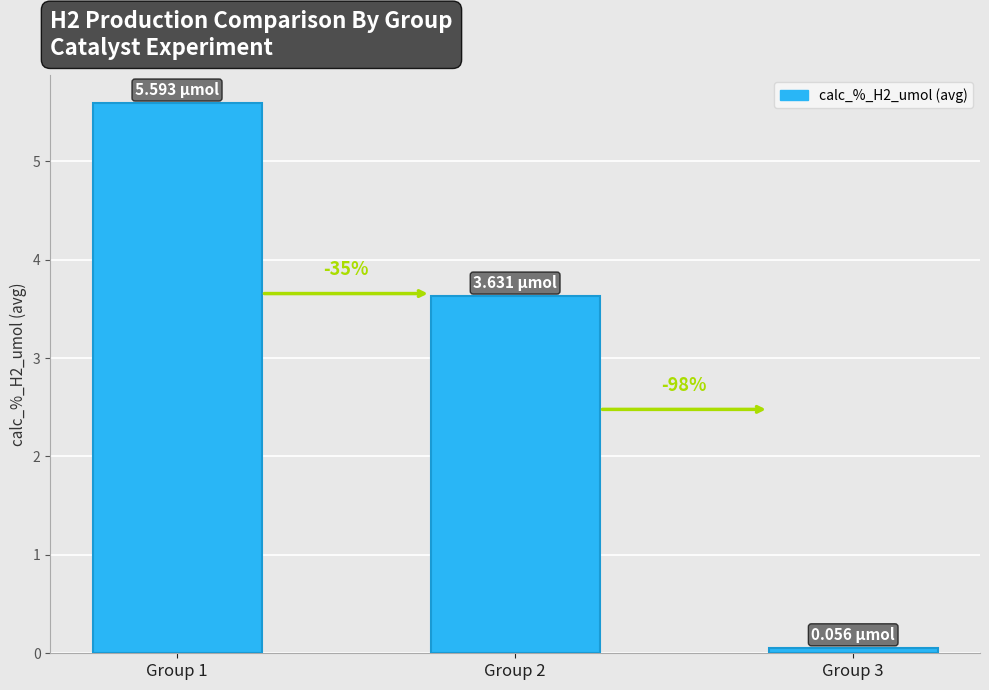

What is the difference between the maximum and minimum values?

5.5